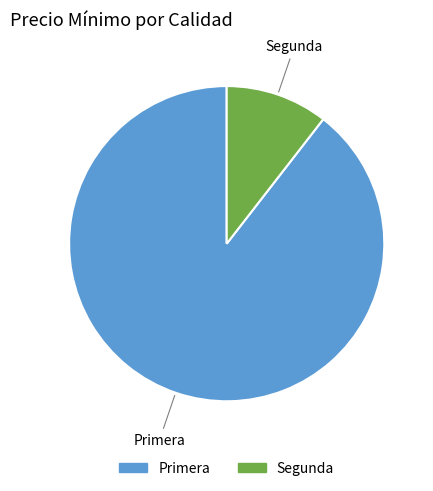

Is there any slice that represents more than half of the pie?

Yes